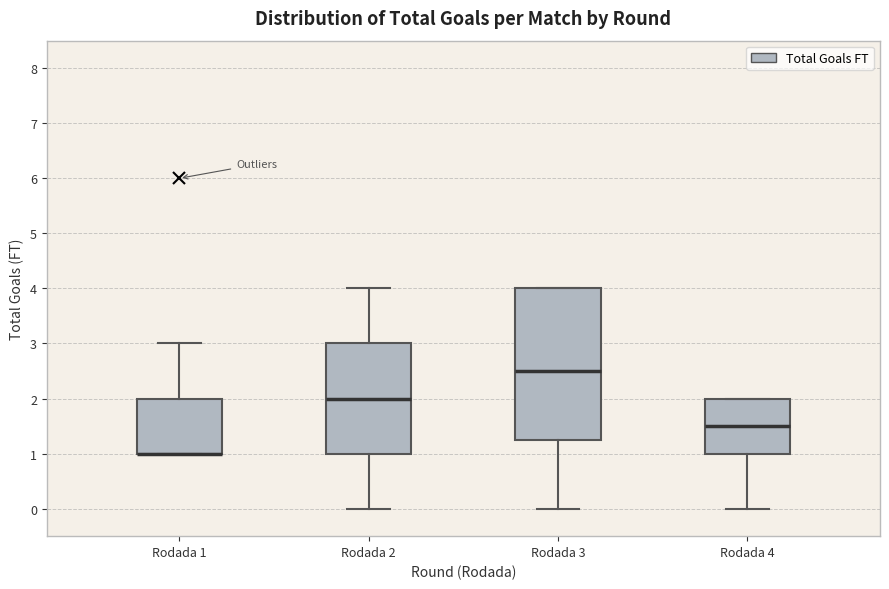

Where does the median line of the box for Rodada 2 sit on the y-axis? The values are not printed on the chart, so give them approximately, as read against the axis.

2.0